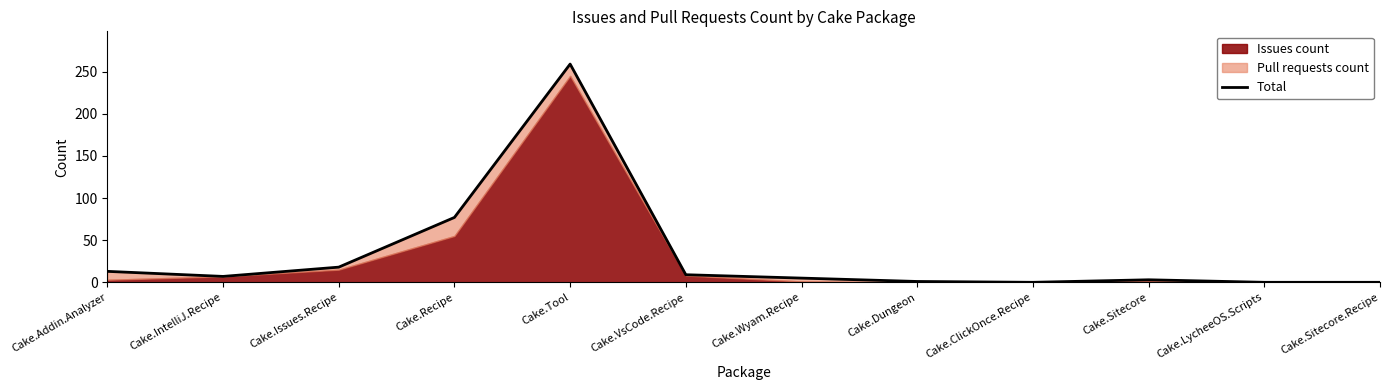

What position from the left is Cake.Issues.Recipe?

3